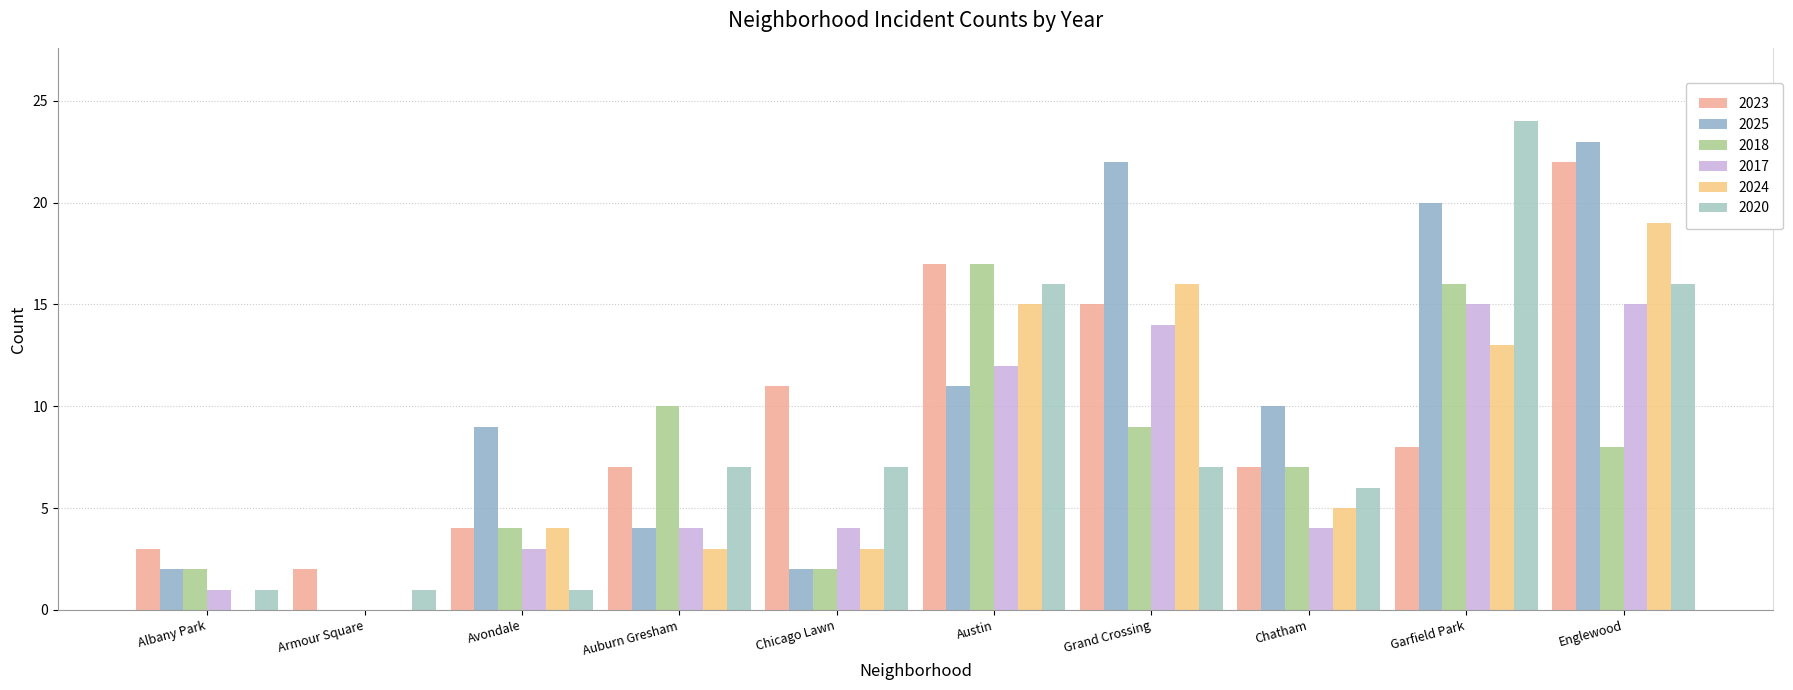

What is the difference between the 2024 values at Austin and Avondale?

11